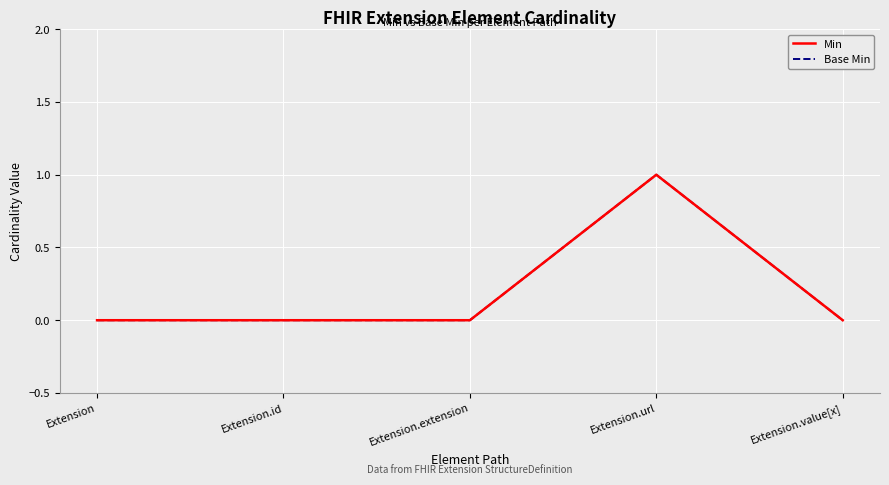

The Base Min series shows 0 at Extension.extension. True or false?

False